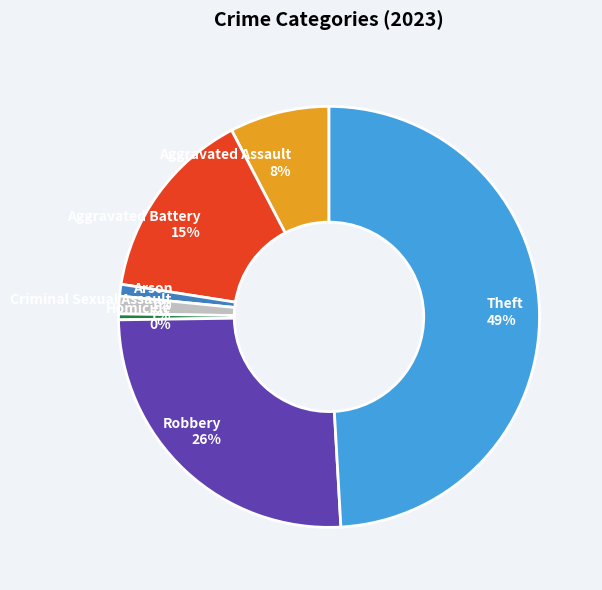

To the nearest percent, what is the combined percentage of Robbery and Criminal Sexual Assault?

27%